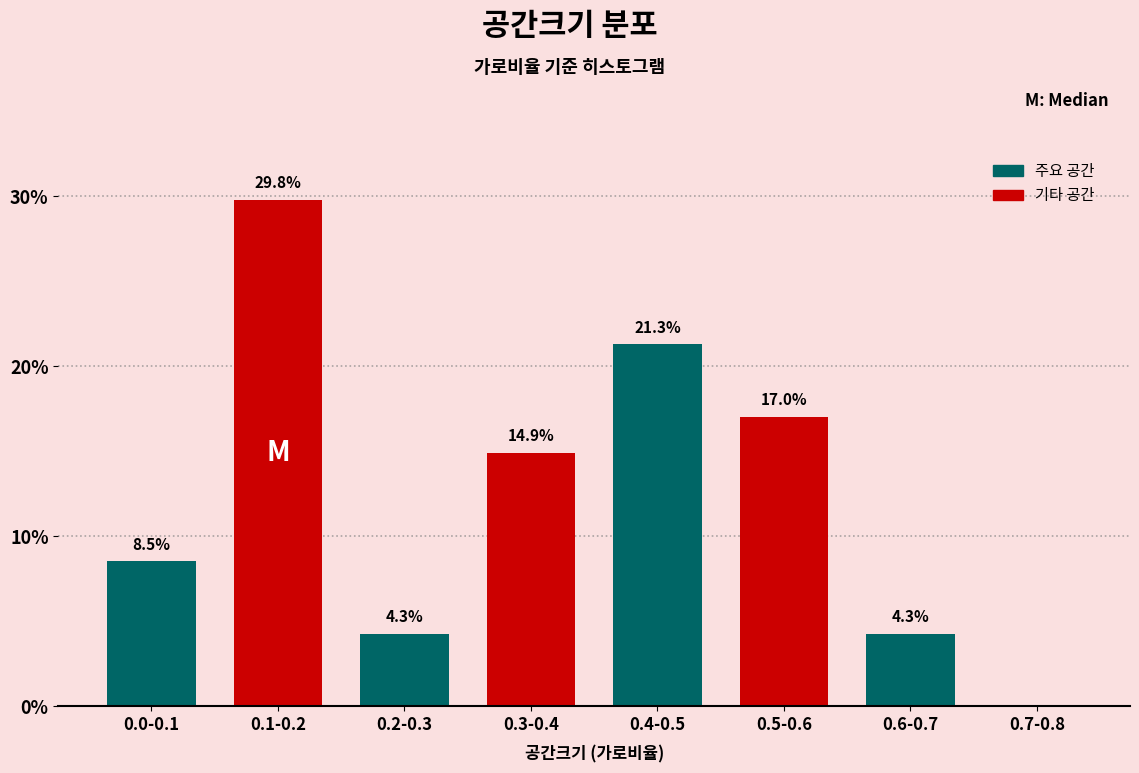

Reading left to right, what are all the values shown in this chart?

0.0-0.1=8.5	0.1-0.2=29.8	0.2-0.3=4.3	0.3-0.4=14.9	0.4-0.5=21.3	0.5-0.6=17.0	0.6-0.7=4.3	0.7-0.8=0.0